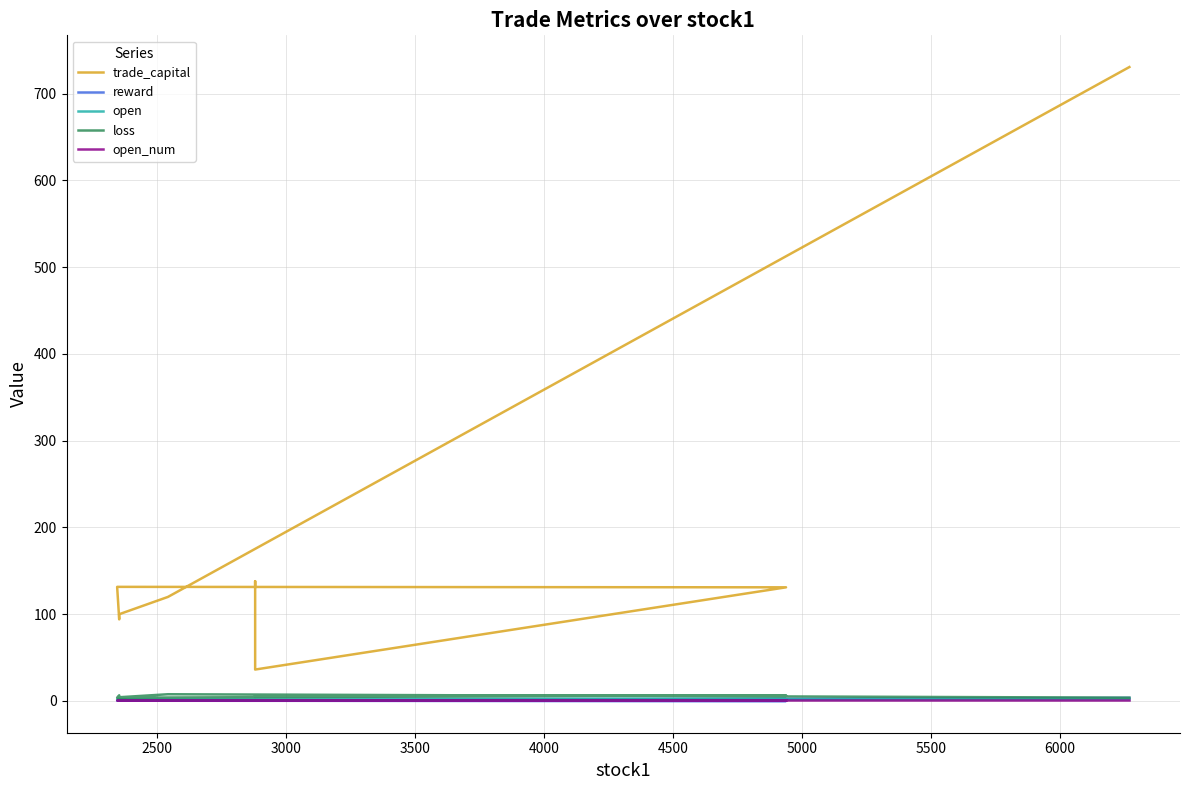

Read the open value at 3500.

2.1